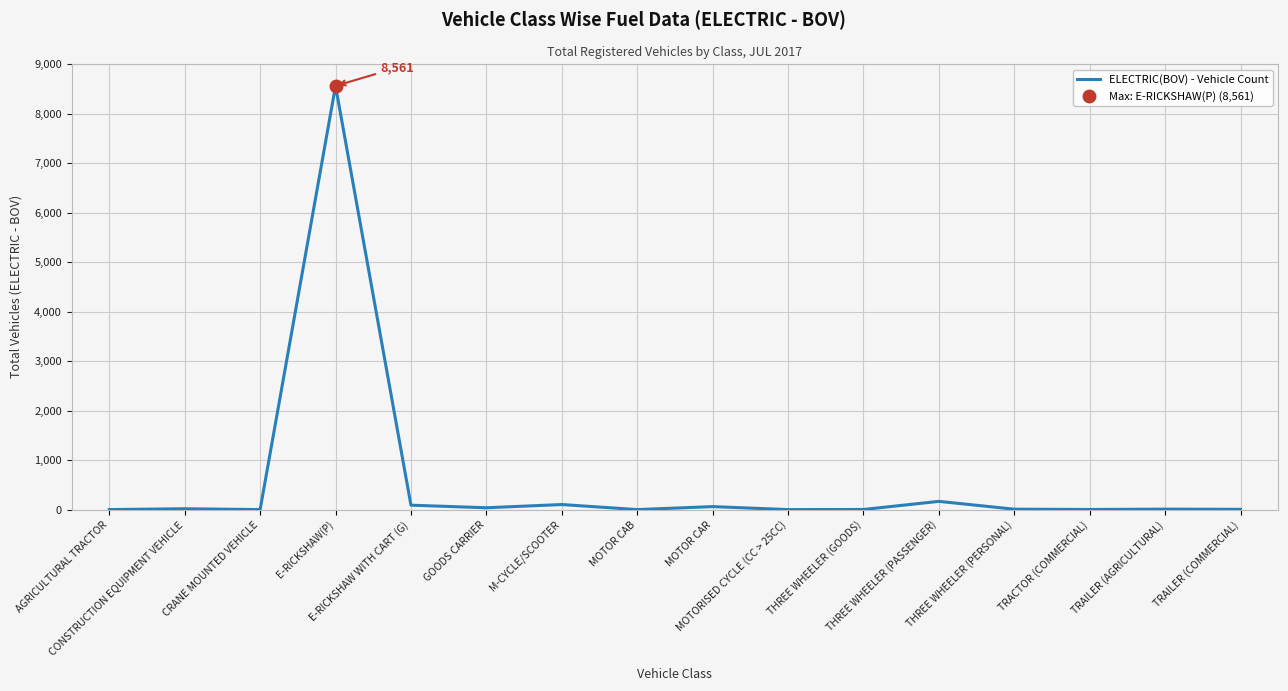

Reading left to right, transcribe all the data shown in this chart.

AGRICULTURAL TRACTOR=1	CONSTRUCTION EQUIPMENT VEHICLE=18	CRANE MOUNTED VEHICLE=1	E-RICKSHAW(P)=8561	E-RICKSHAW WITH CART (G)=90	GOODS CARRIER=38	M-CYCLE/SCOOTER=103	MOTOR CAB=1	MOTOR CAR=61	MOTORISED CYCLE (CC > 25CC)=1	THREE WHEELER (GOODS)=3	THREE WHEELER (PASSENGER)=167	THREE WHEELER (PERSONAL)=9	TRACTOR (COMMERCIAL)=3	TRAILER (AGRICULTURAL)=10	TRAILER (COMMERCIAL)=6